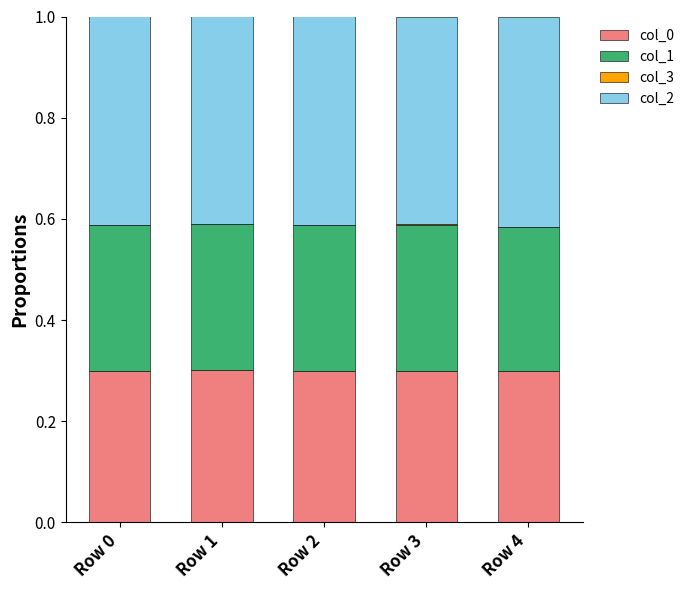

The value of col_0 at Row 0 is 0.5. True or false?

False